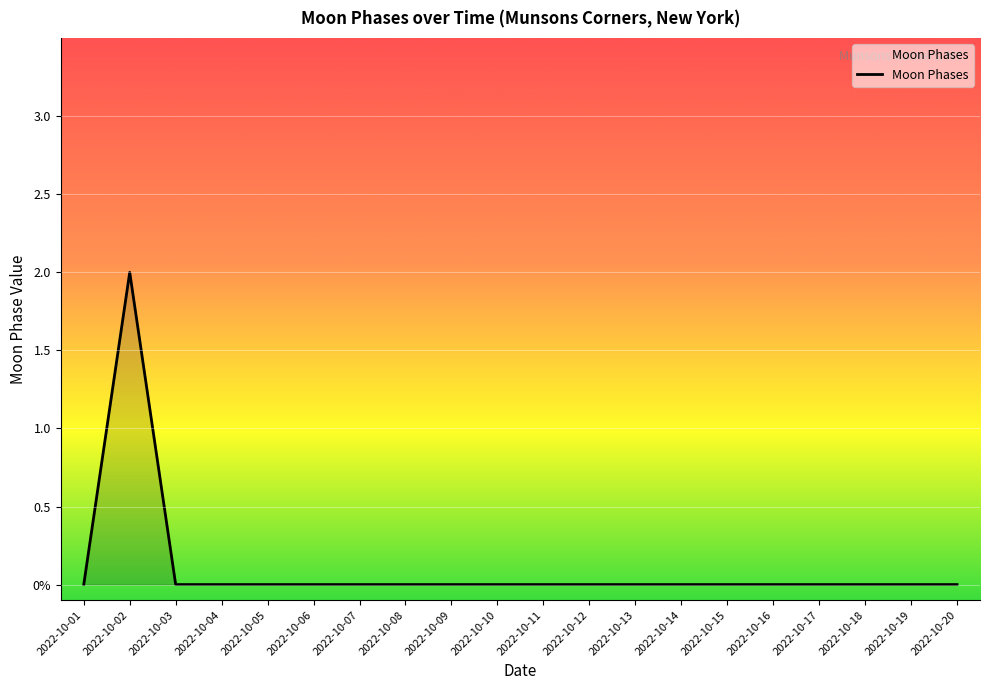

Is this an area chart (filled region under the line)?

Yes